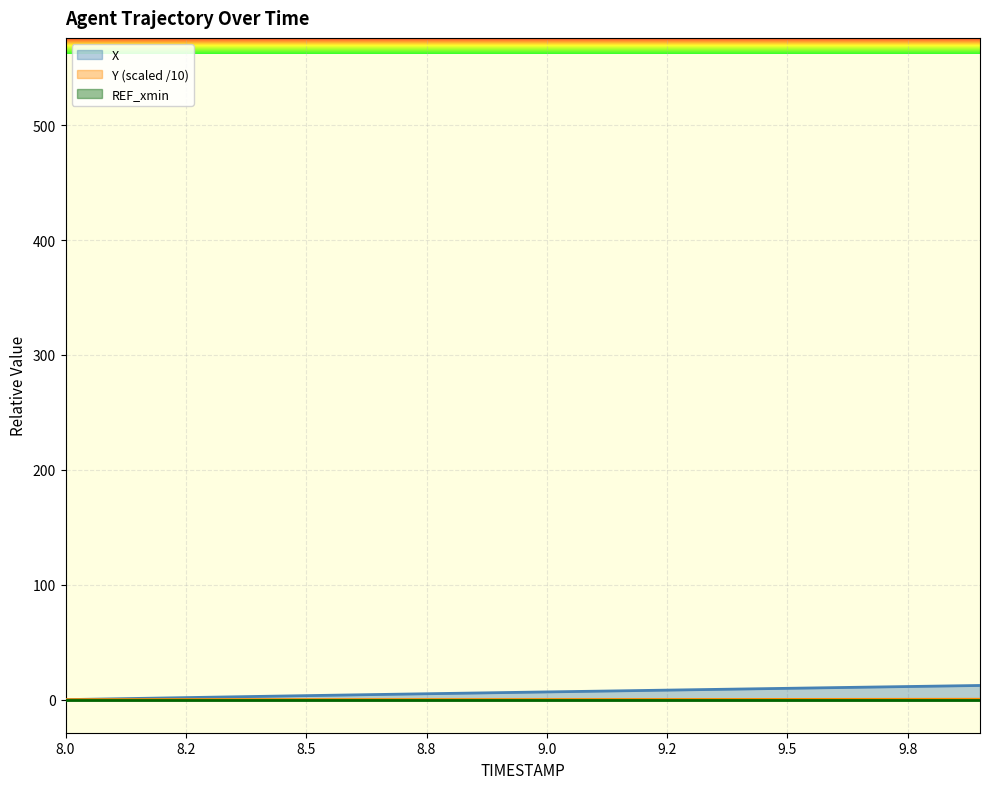

How many categories are shown in the chart?

20